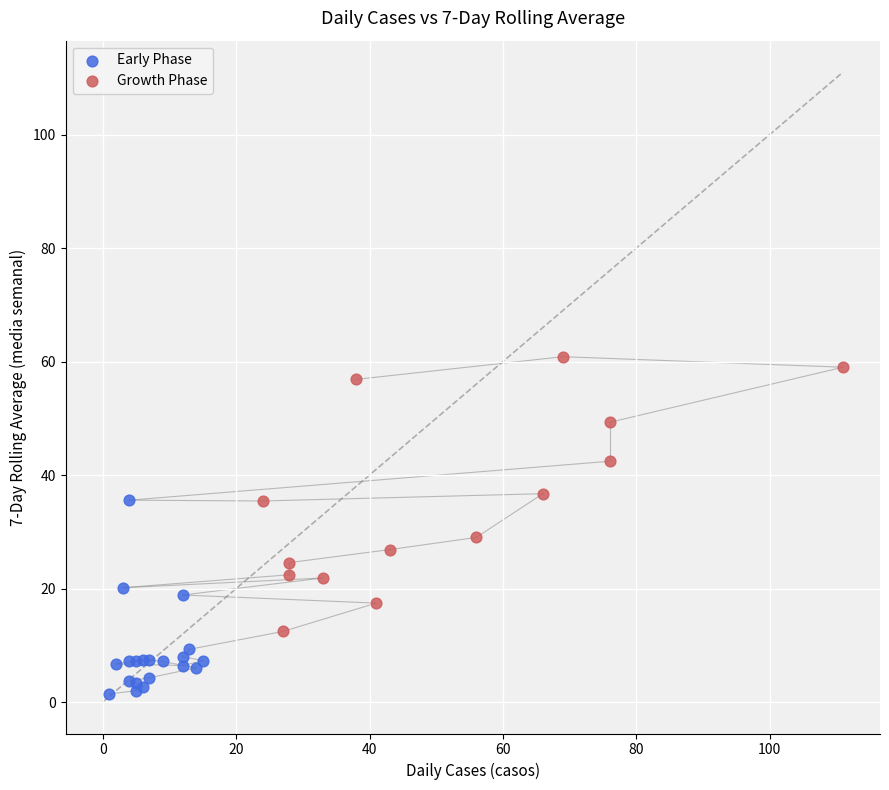

Which series has the largest Y range (max minus min)?

Growth Phase